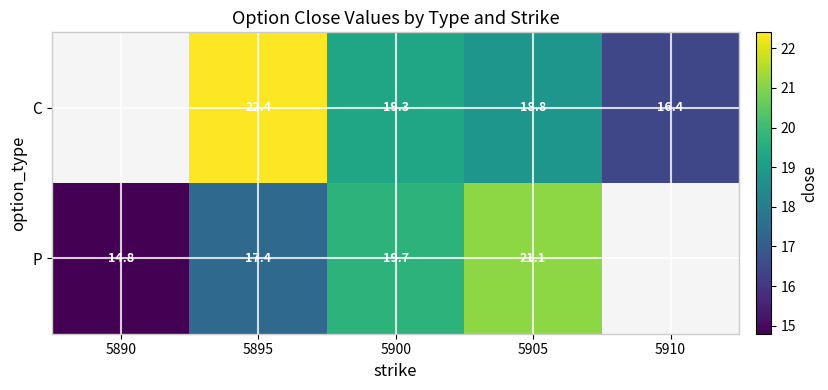

What is the sum of the C values at 5895 and 5900?

41.7